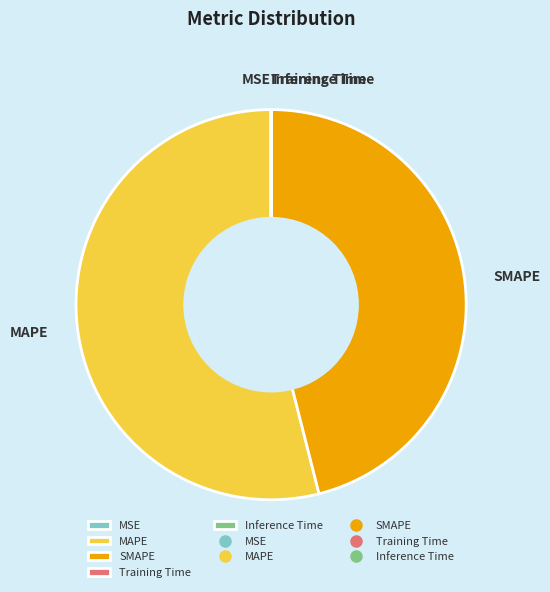

Combined, do SMAPE and MAPE account for over 50%?

Yes